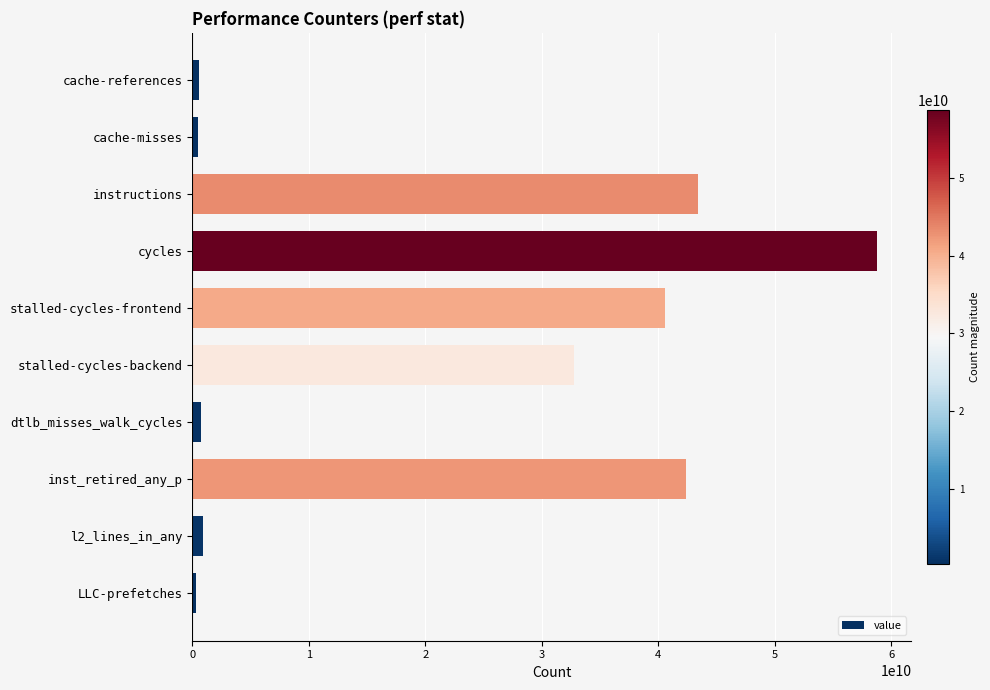

What is the change in value from cycles to stalled-cycles-backend?

-26027520687